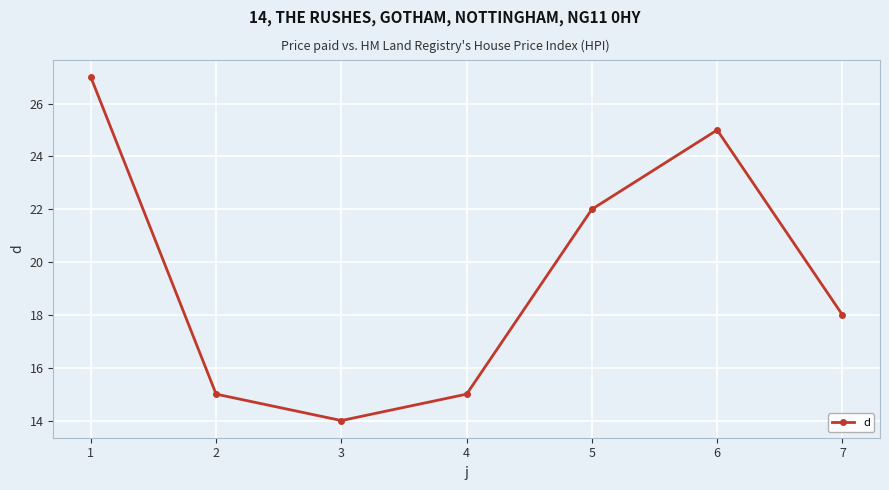

How many interior local valleys (lower than both neighbors) does the data have?

1